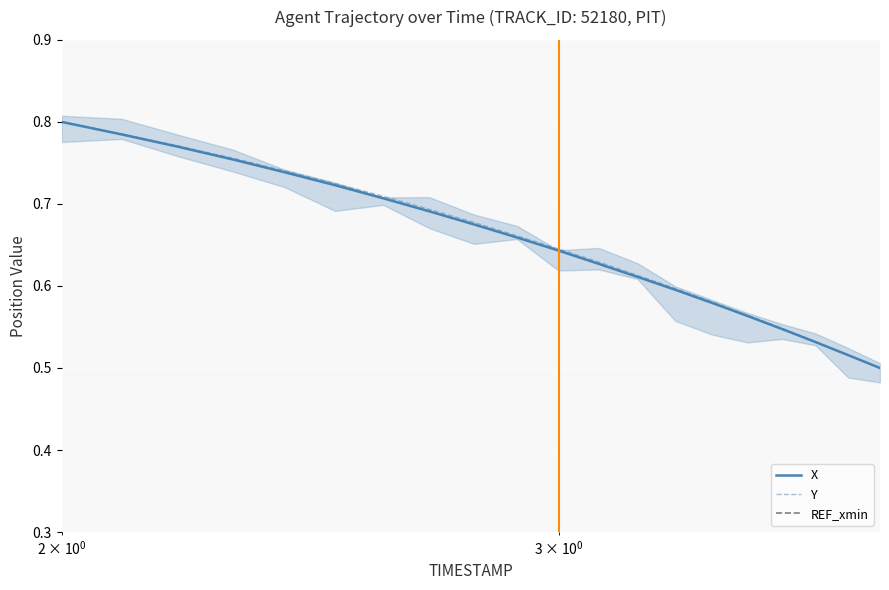

What is the value of the X point at the 3rd from the left?

0.8